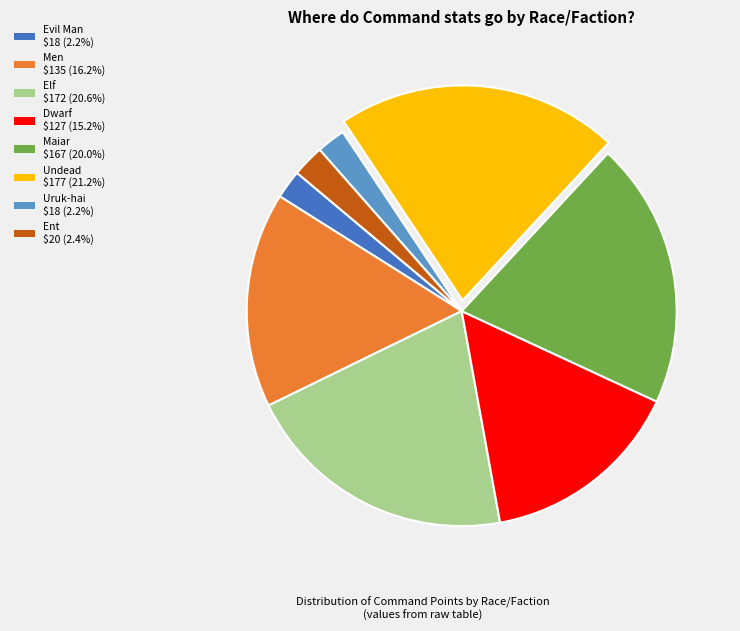

Is Men $135 (16.2%) the majority of the pie?

No